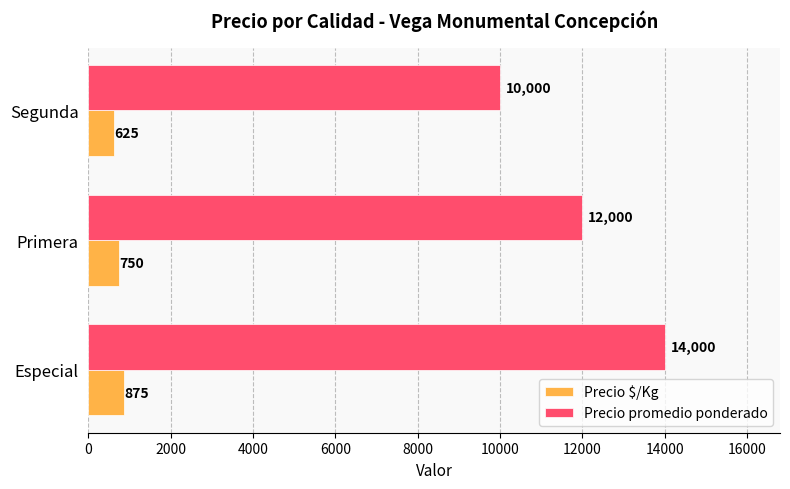

Which series has the largest total across all categories?

Precio promedio ponderado